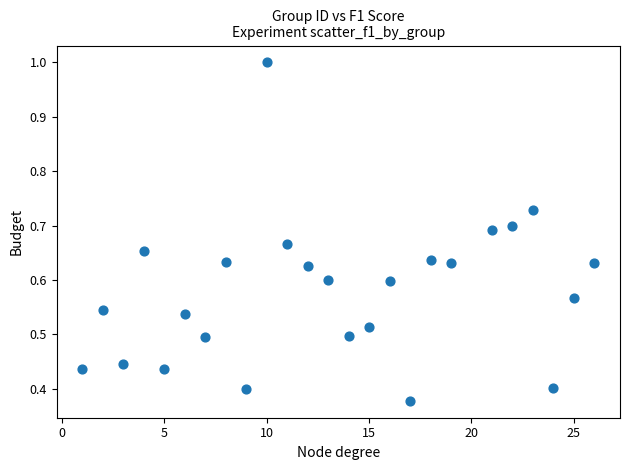

What is the range of X values (max minus min)?

25.0